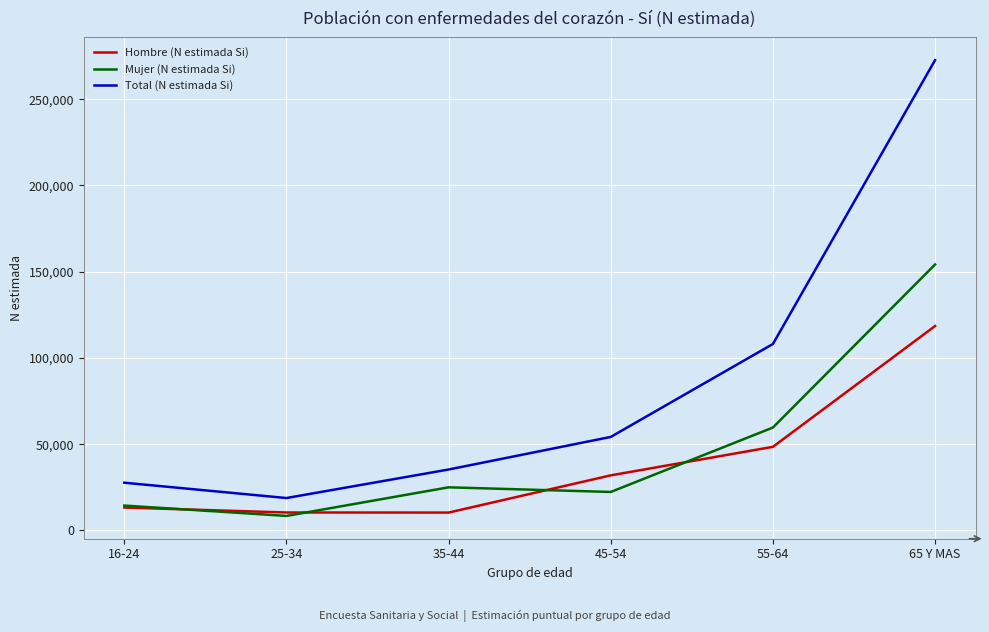

True or false: Mujer (N estimada Si) and Total (N estimada Si) cross at least once.

False